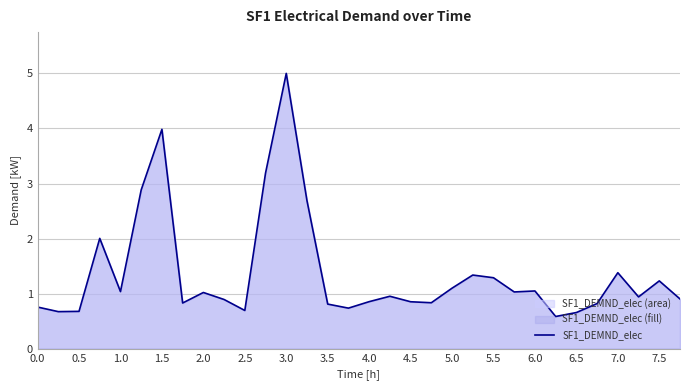

True or false: the data shows 0.5 at 4.0.

False